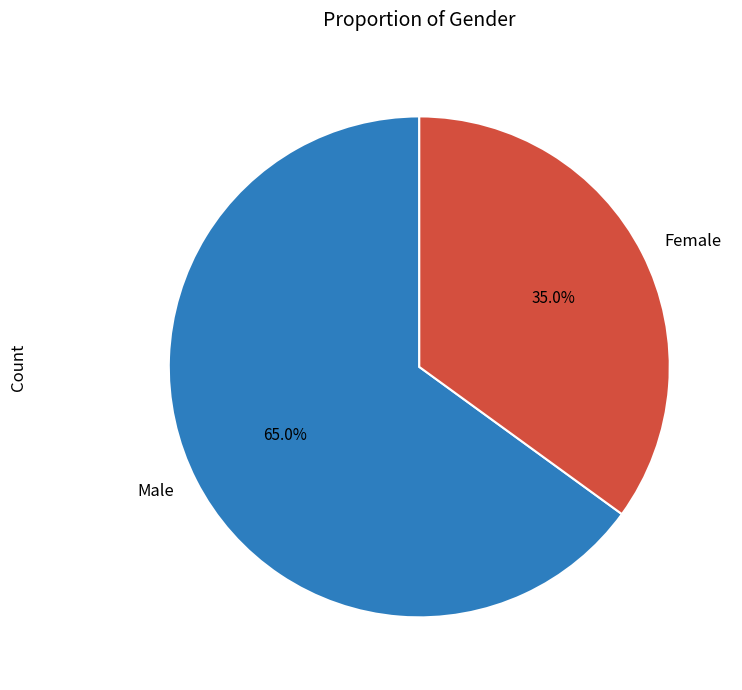

What percentage do Female and Male together represent?

100.0%